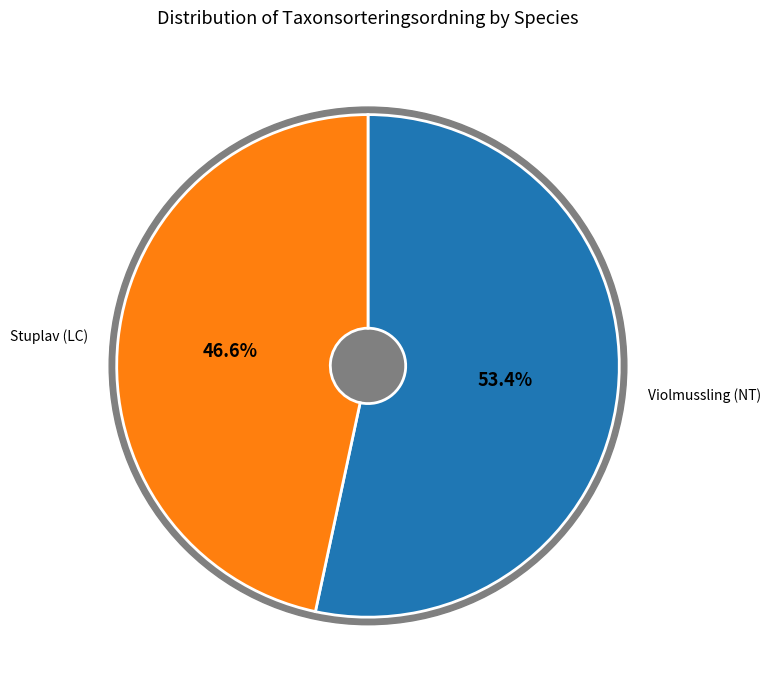

To the nearest percent, what is the average slice percentage?

50%